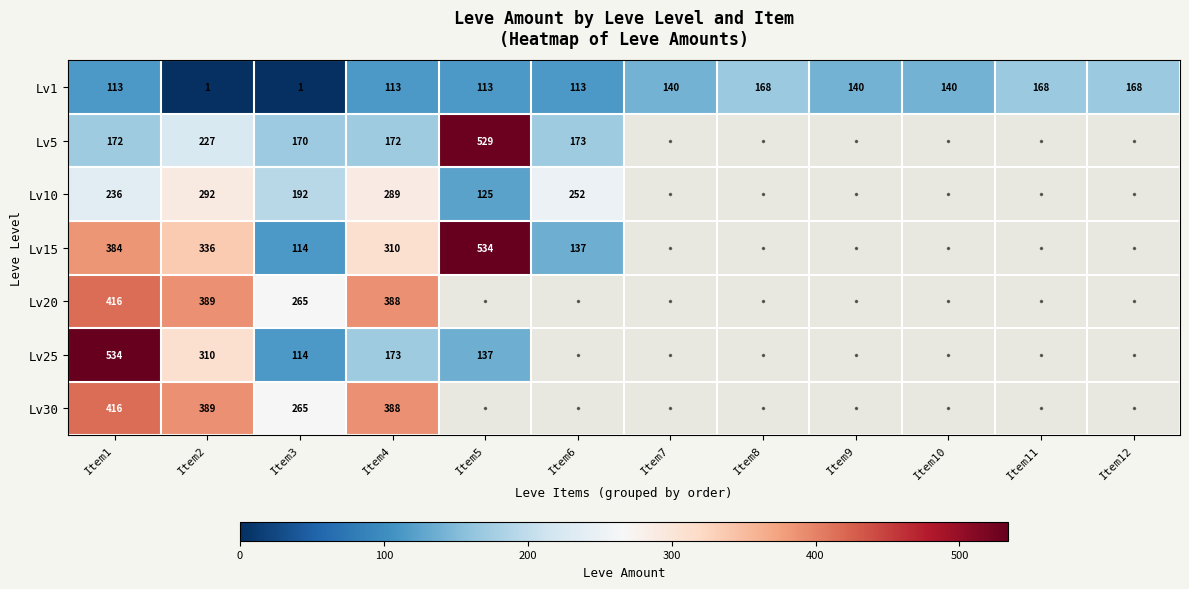

What is the difference between the maximum and minimum values in the Lv1 series?

167